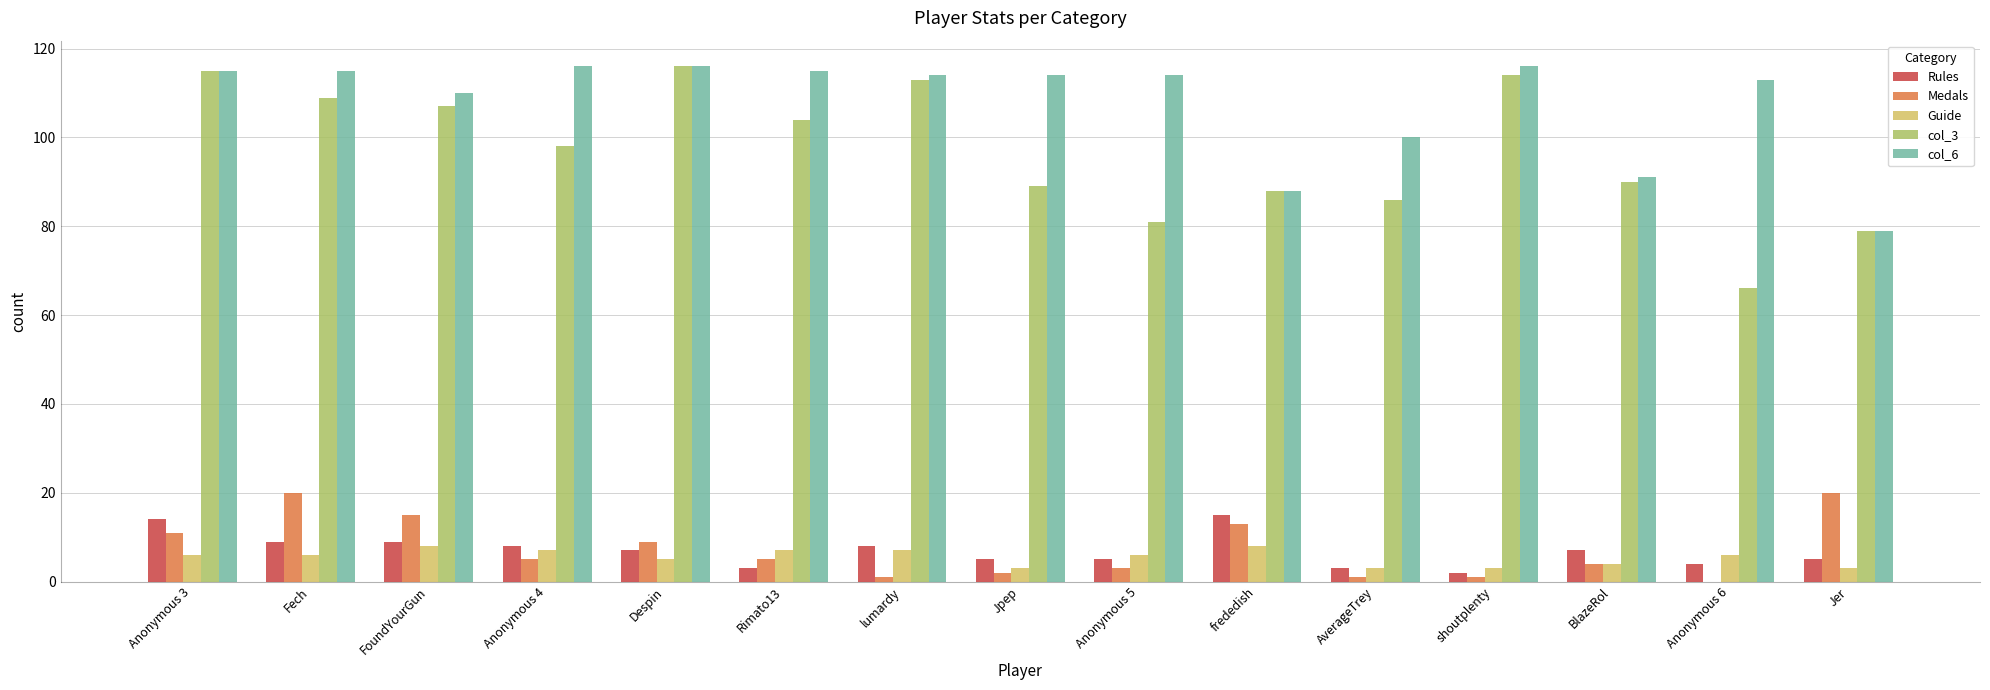

Reading right to left, transcribe all the data shown in this chart.

Rules: Jer=5	Anonymous 6=4	BlazeRol=7	shoutplenty=2	AverageTrey=3	frededish=15	Anonymous 5=5	Jpep=5	lumardy=8	Rimato13=3	Despin=7	Anonymous 4=8	FoundYourGun=9	Fech=9	Anonymous 3=14
Medals: Jer=20	Anonymous 6=0	BlazeRol=4	shoutplenty=1	AverageTrey=1	frededish=13	Anonymous 5=3	Jpep=2	lumardy=1	Rimato13=5	Despin=9	Anonymous 4=5	FoundYourGun=15	Fech=20	Anonymous 3=11
Guide: Jer=3	Anonymous 6=6	BlazeRol=4	shoutplenty=3	AverageTrey=3	frededish=8	Anonymous 5=6	Jpep=3	lumardy=7	Rimato13=7	Despin=5	Anonymous 4=7	FoundYourGun=8	Fech=6	Anonymous 3=6
col_3: Jer=79	Anonymous 6=66	BlazeRol=90	shoutplenty=114	AverageTrey=86	frededish=88	Anonymous 5=81	Jpep=89	lumardy=113	Rimato13=104	Despin=116	Anonymous 4=98	FoundYourGun=107	Fech=109	Anonymous 3=115
col_6: Jer=79	Anonymous 6=113	BlazeRol=91	shoutplenty=116	AverageTrey=100	frededish=88	Anonymous 5=114	Jpep=114	lumardy=114	Rimato13=115	Despin=116	Anonymous 4=116	FoundYourGun=110	Fech=115	Anonymous 3=115